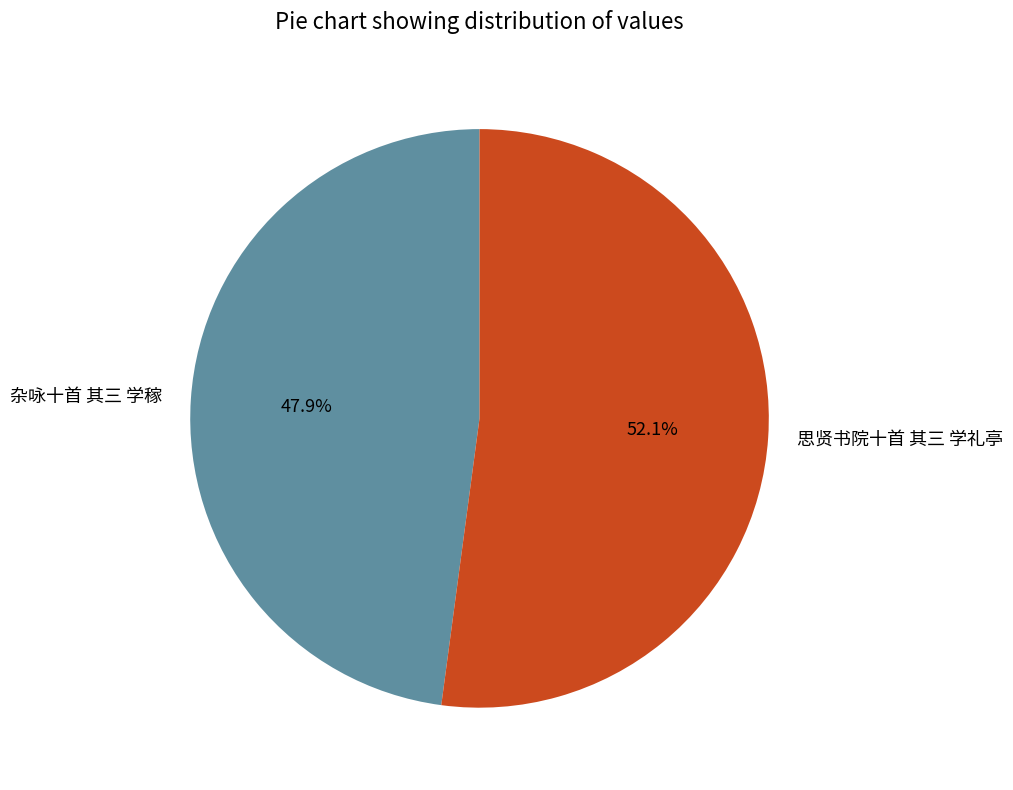

How many segments does this pie chart have?

2